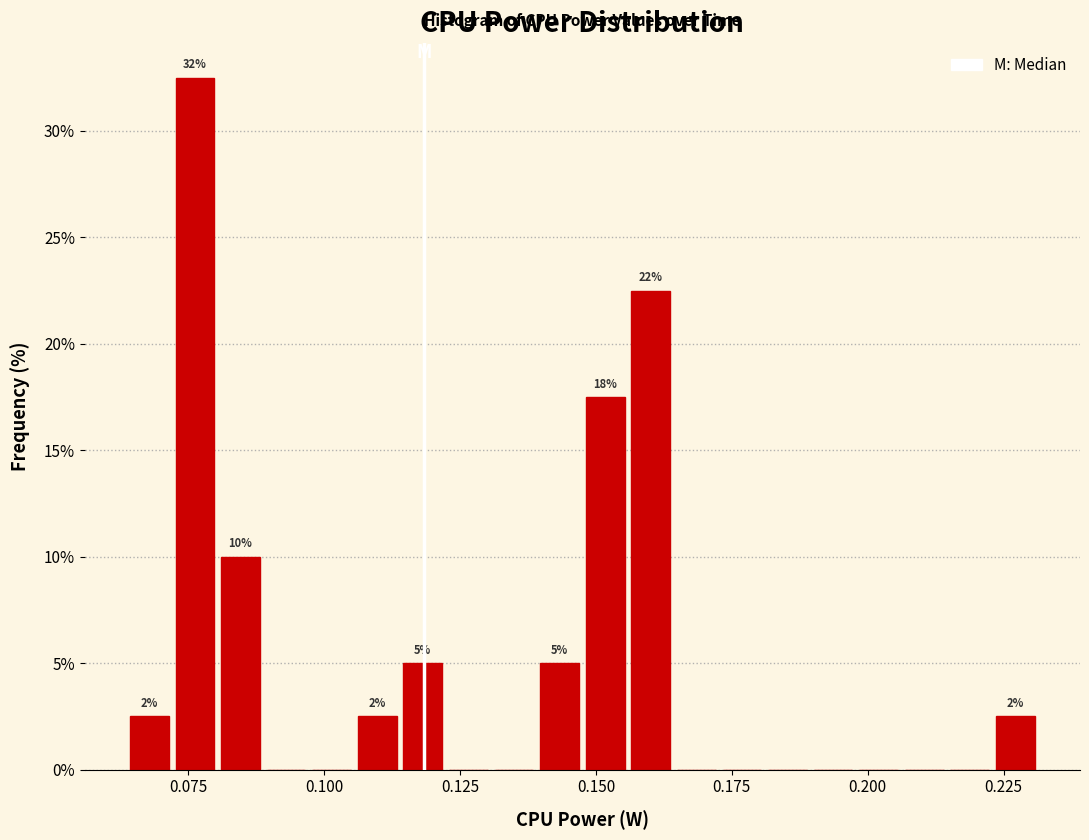

Read against the x-axis, roughly where is the centre of the tallest bar?

0.075